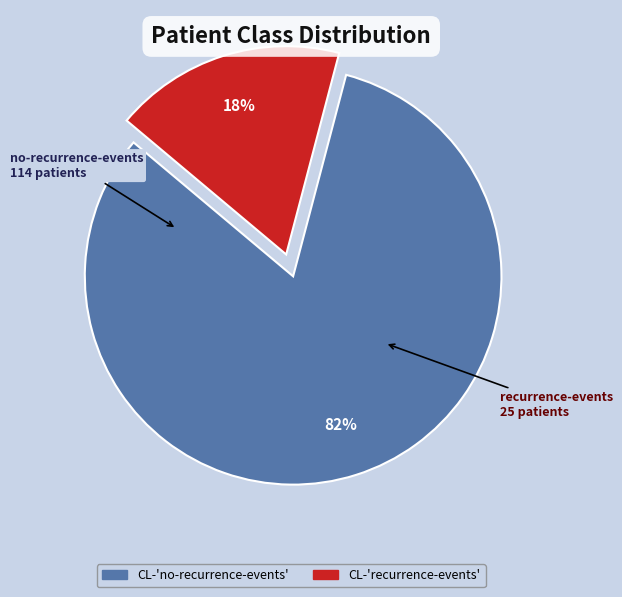

Rank the categories by value from highest to lowest.

CL-'no-recurrence-events', CL-'recurrence-events'